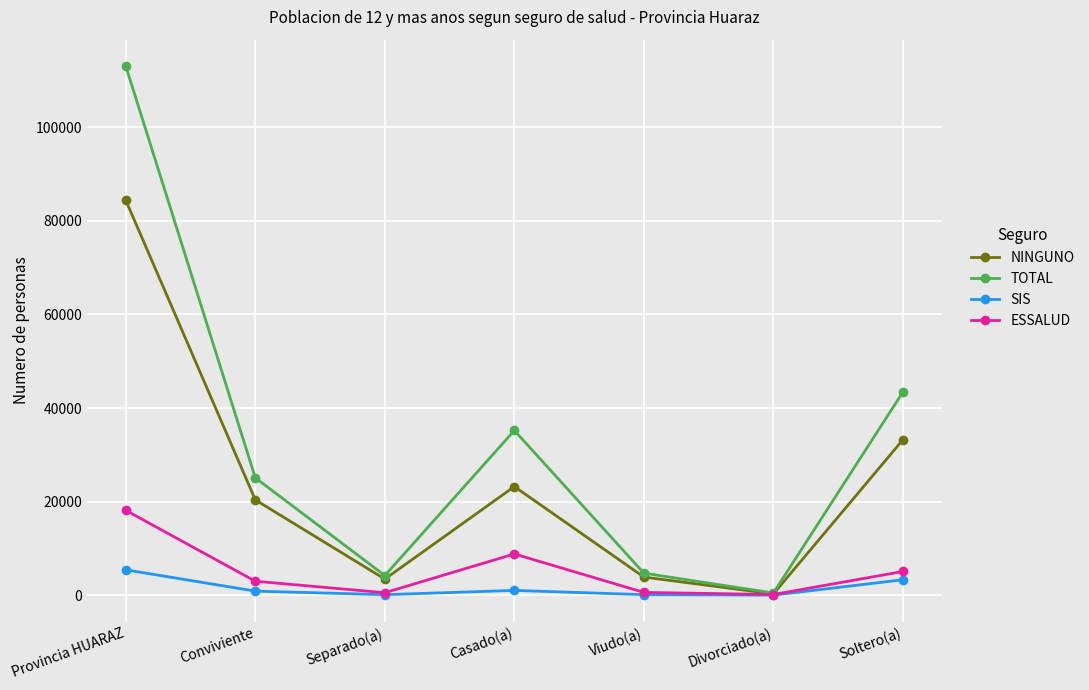

How many data points does each series have?

7